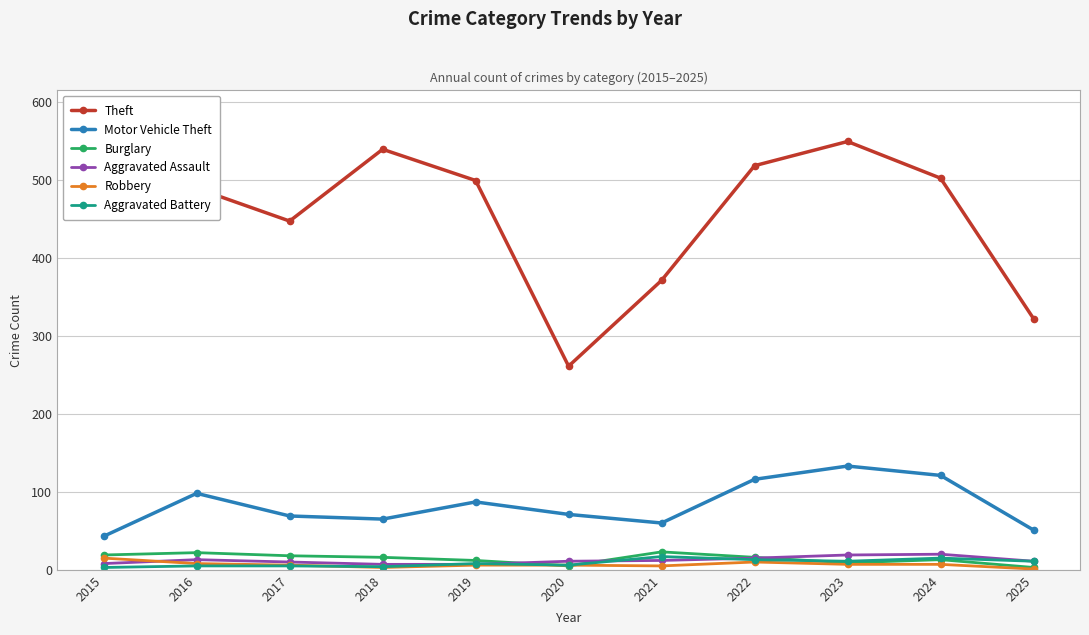

At which category does Theft reach its first local valley?

2017